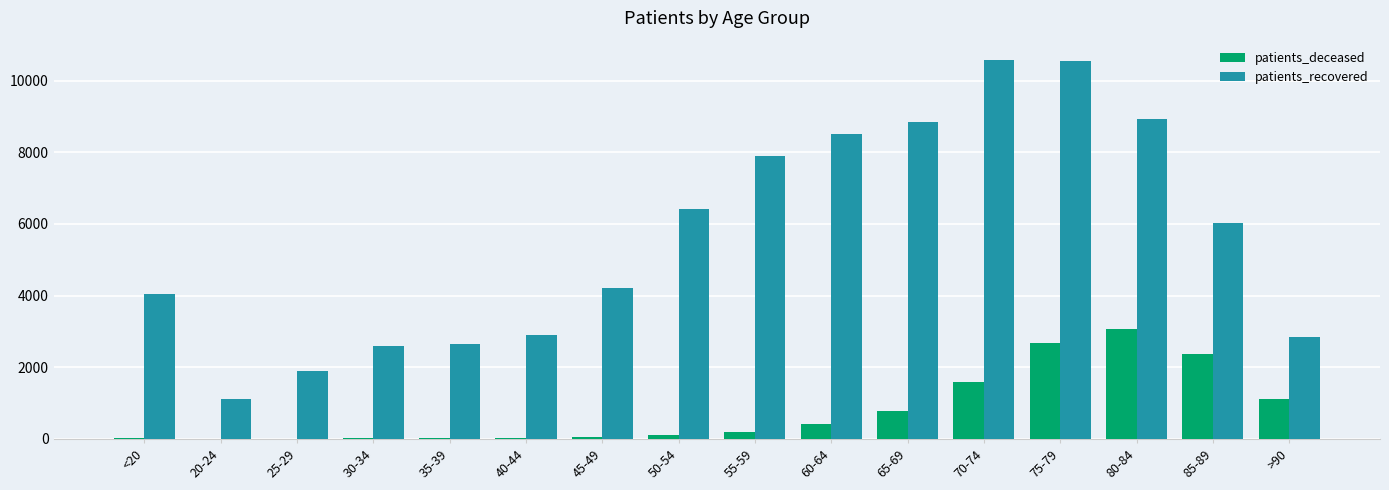

Which category has the highest value in the patients_deceased series?

80-84